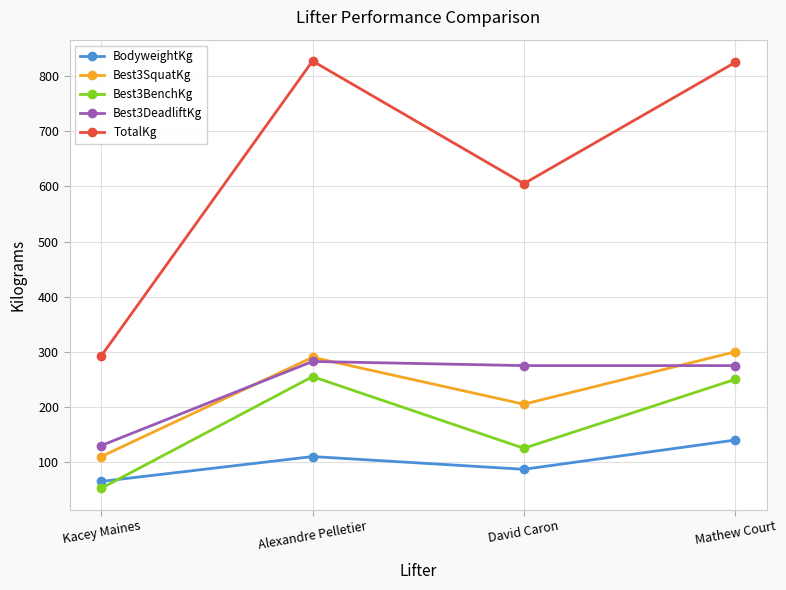

What is the total value across all series at Kacey Maines?

649.9